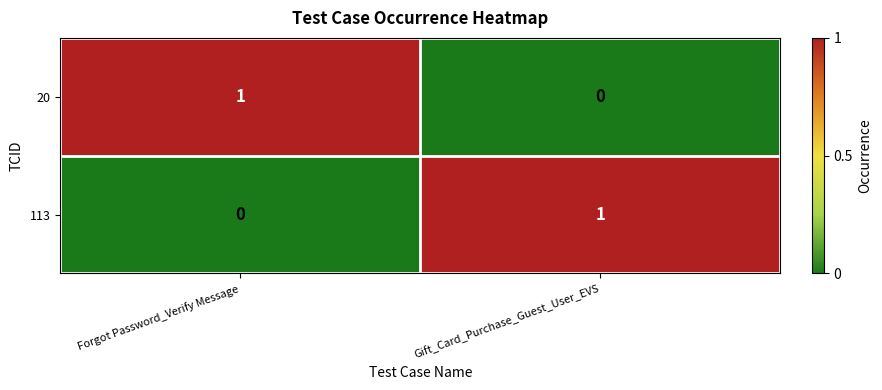

Where is 113 nearest to the value 0?

Forgot Password_Verify Message